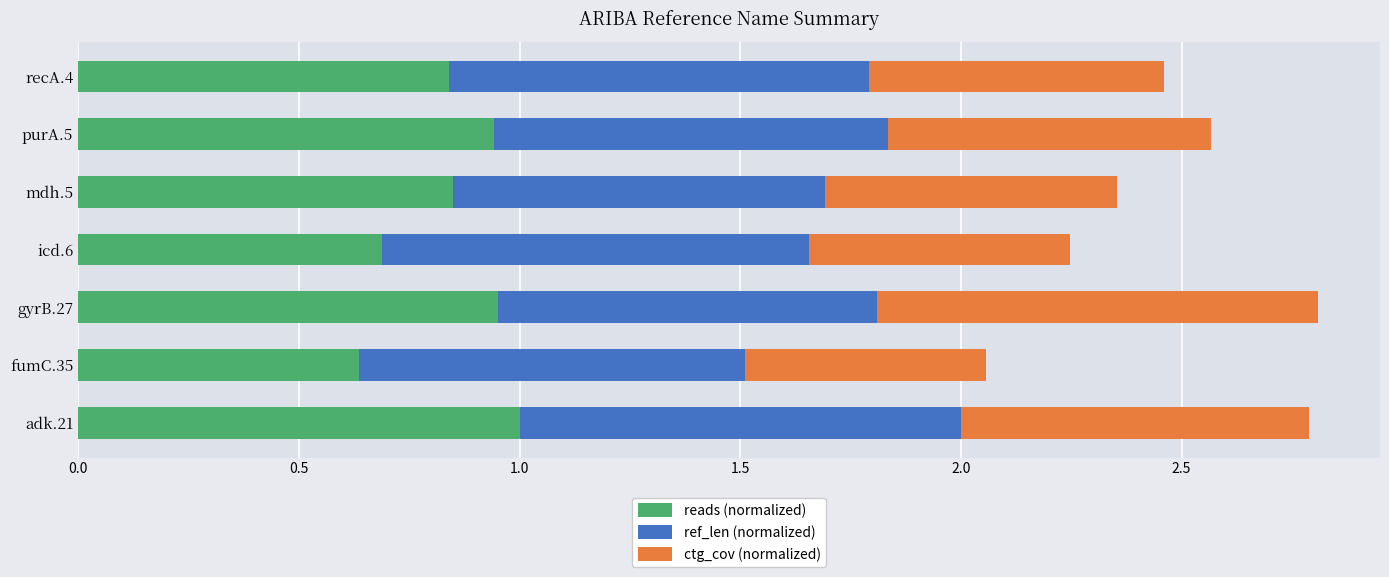

What is the difference between the second highest and minimum values in the reads (normalized) series?

0.3